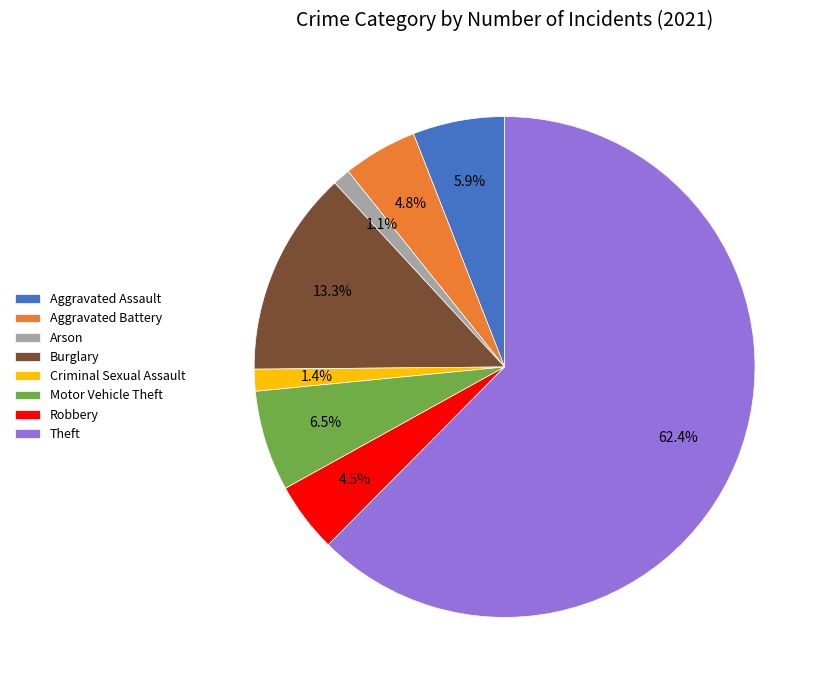

How many slices are in this pie chart?

8